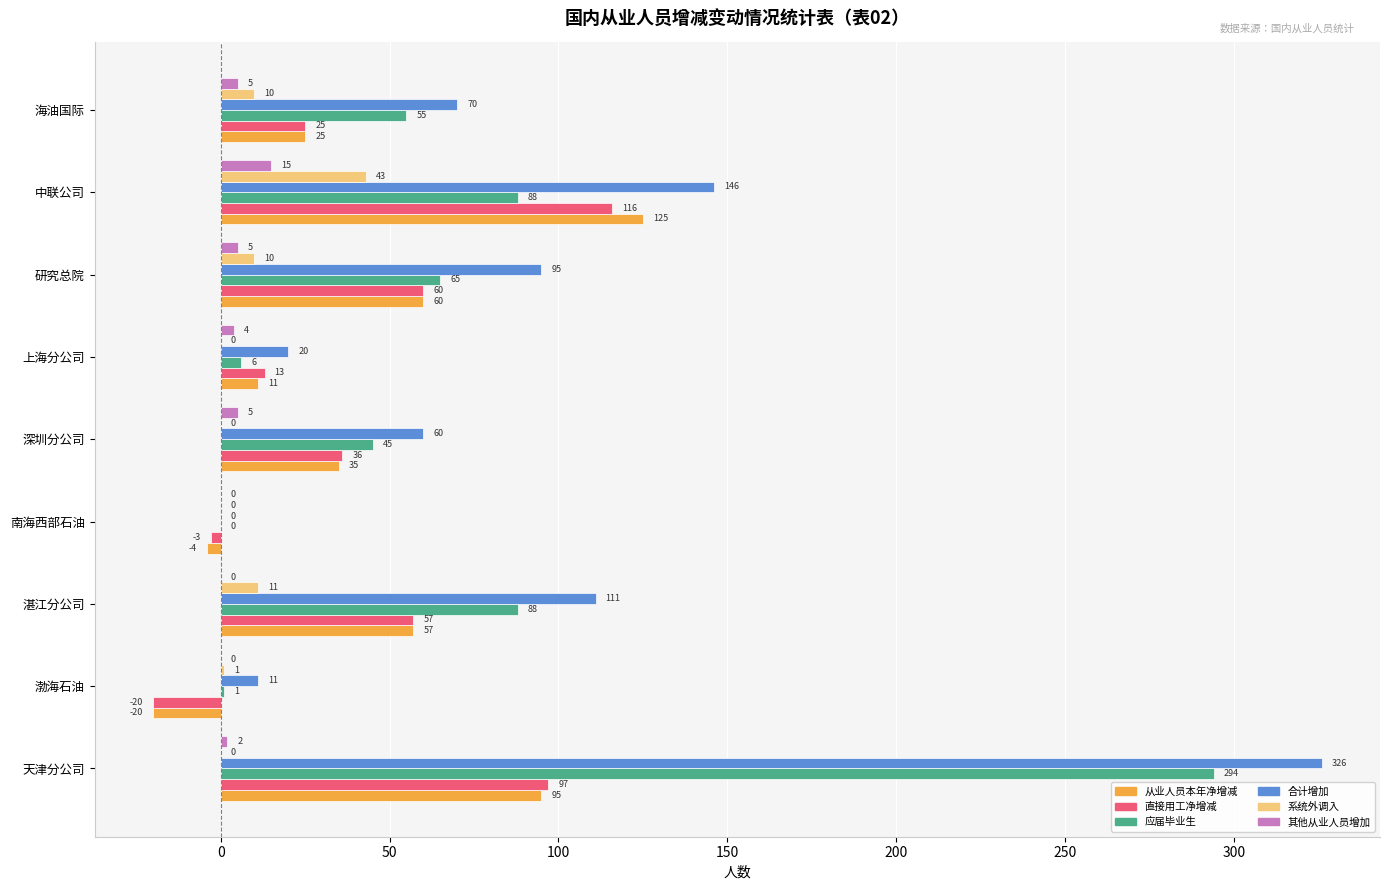

Which category has the highest value in the 合计增加 series?

天津分公司